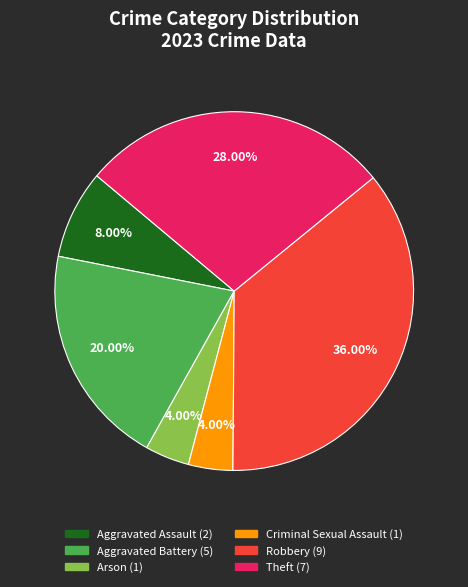

Approximately how many times larger is the value at Arson compared to Aggravated Assault?

0.5